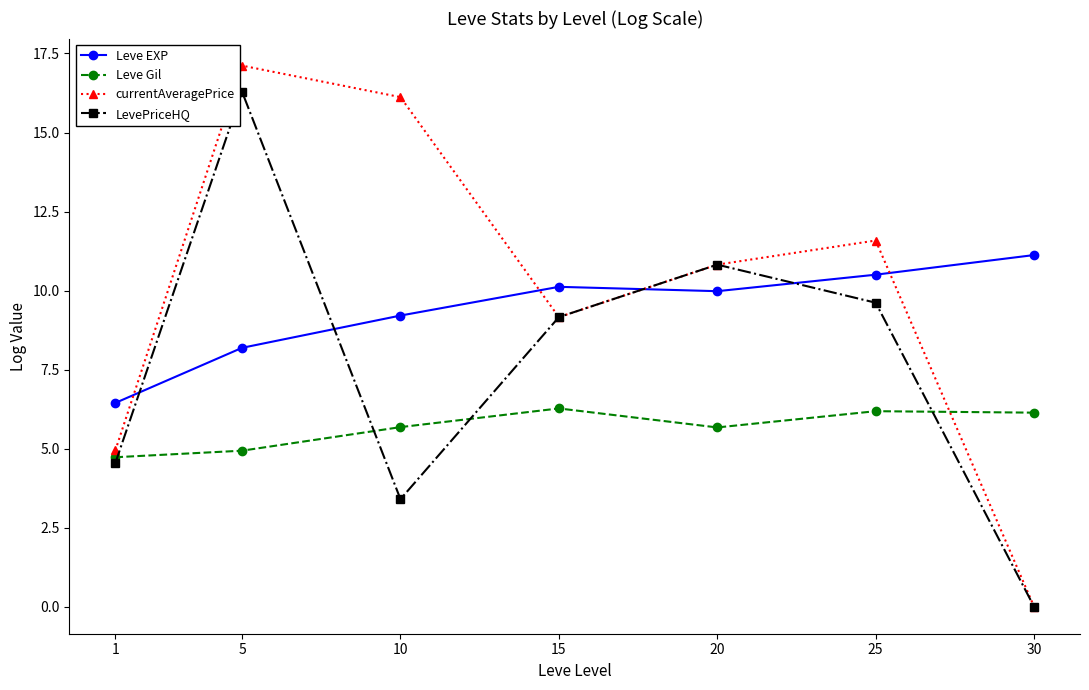

Where is currentAveragePrice nearest to the value 8?

15